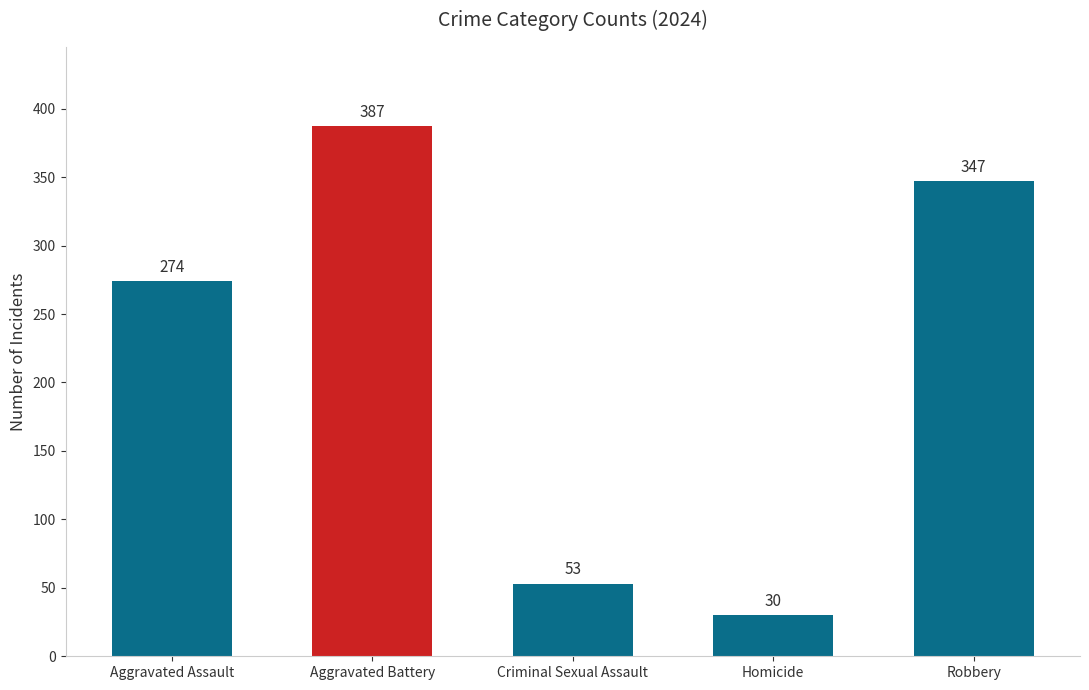

At which label is the value closest to 208?

Aggravated Assault